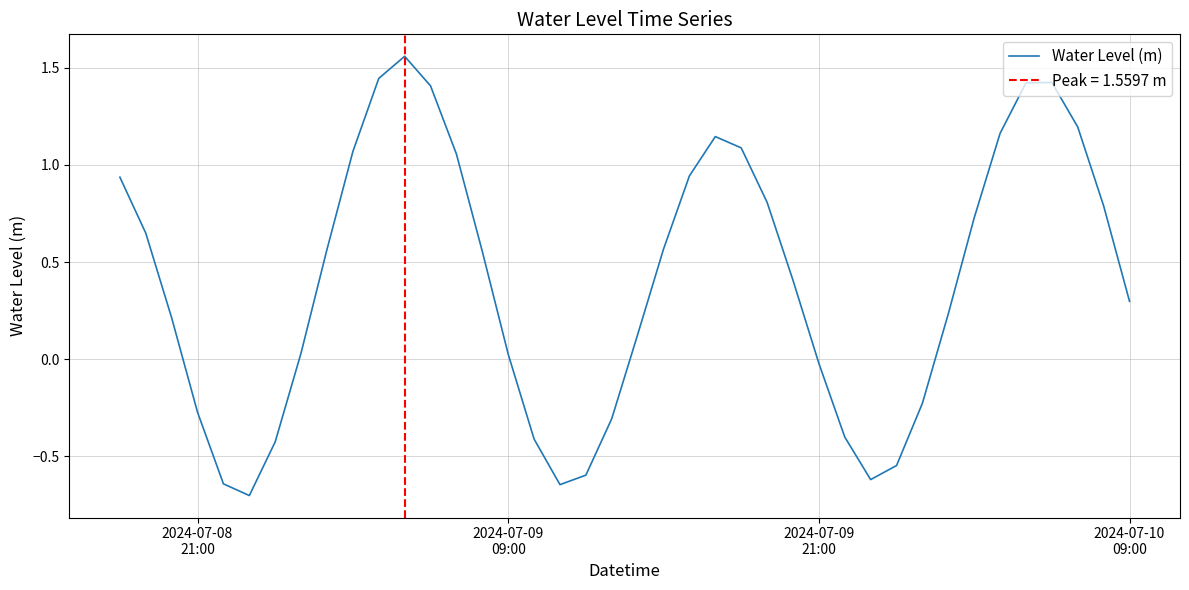

Reading left to right, what are all the values shown in this chart?

0.9	0.6	0.2	-0.3	-0.6	-0.7	-0.4	0.0	0.6	1.1	1.4	1.6	1.4	1.1	0.6	0.0	-0.4	-0.6	-0.6	-0.3	0.1	0.6	0.9	1.1	1.1	0.8	0.4	-0.0	-0.4	-0.6	-0.5	-0.2	0.2	0.7	1.2	1.4	1.4	1.2	0.8	0.3